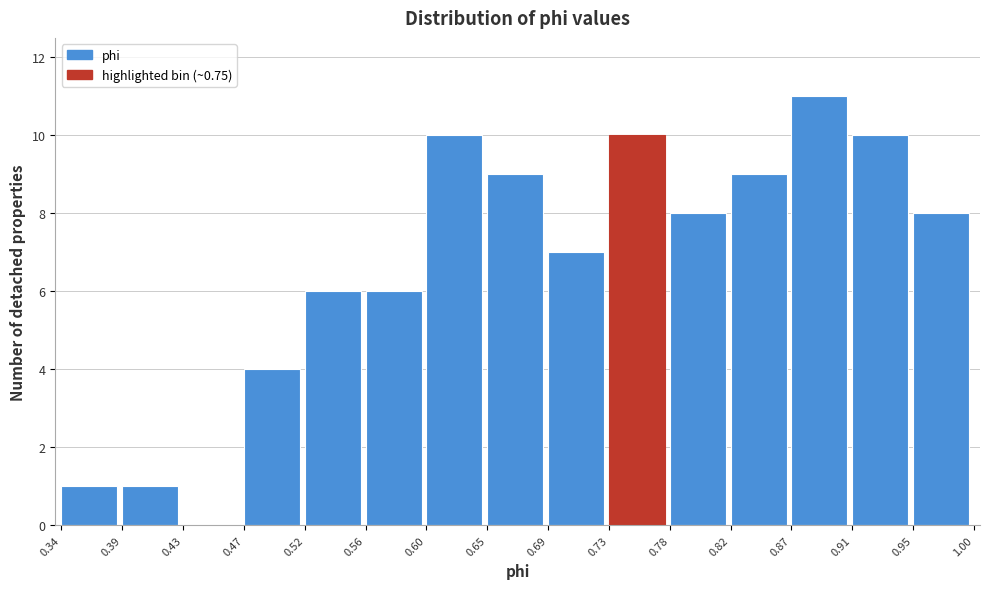

Which range on the x-axis has the tallest bar?

0.87 to 0.91